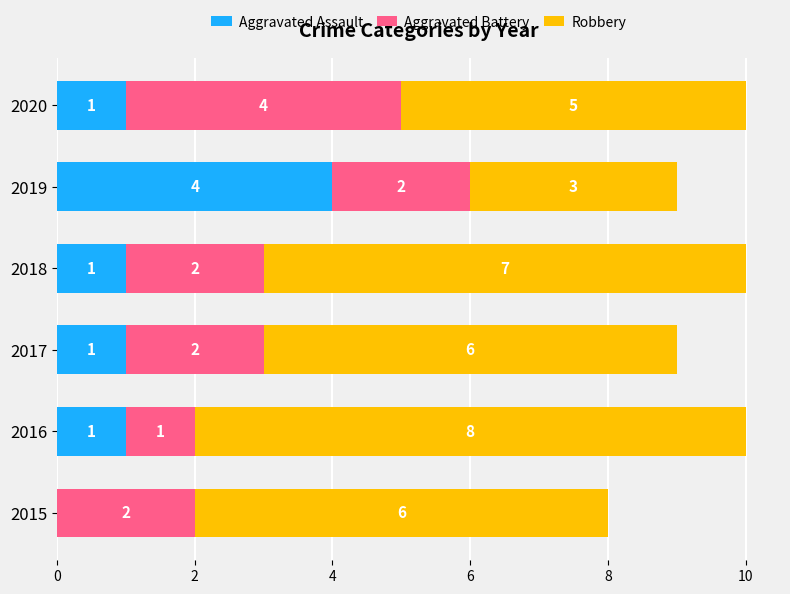

How many Aggravated Assault values are between 1 and 2?

4